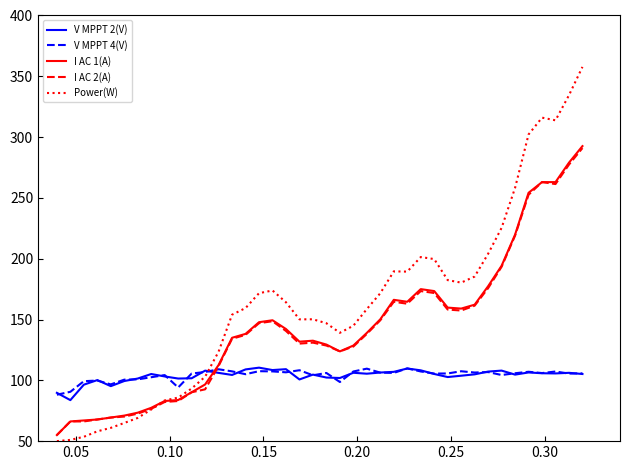

Which series has the largest total across all categories?

Power(W)